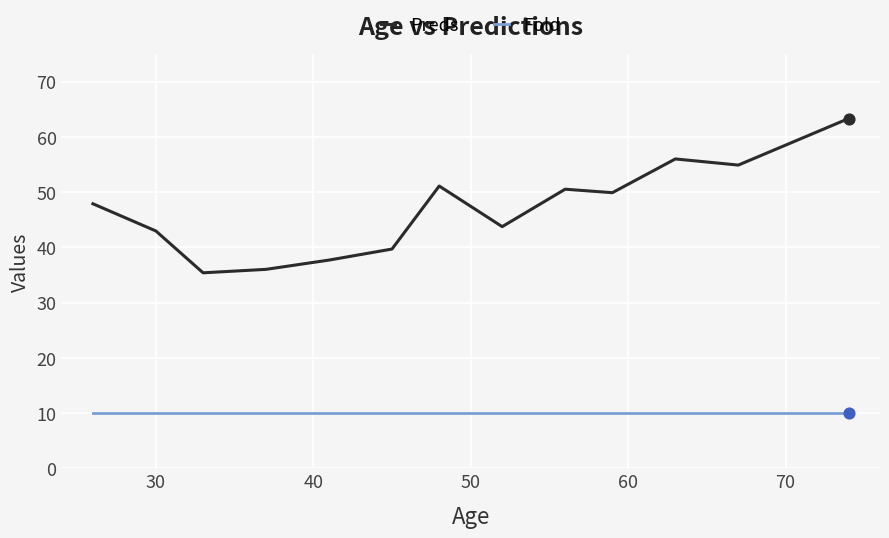

What is the maximum value for Preds?

63.3